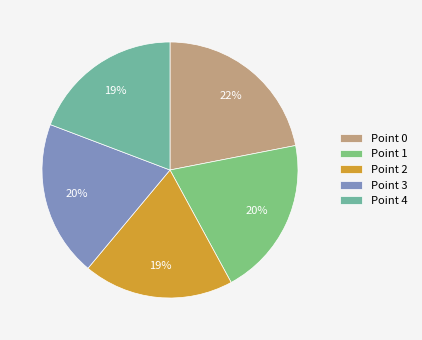

What is the ratio of the value at Point 4 to the value at Point 0?

0.9